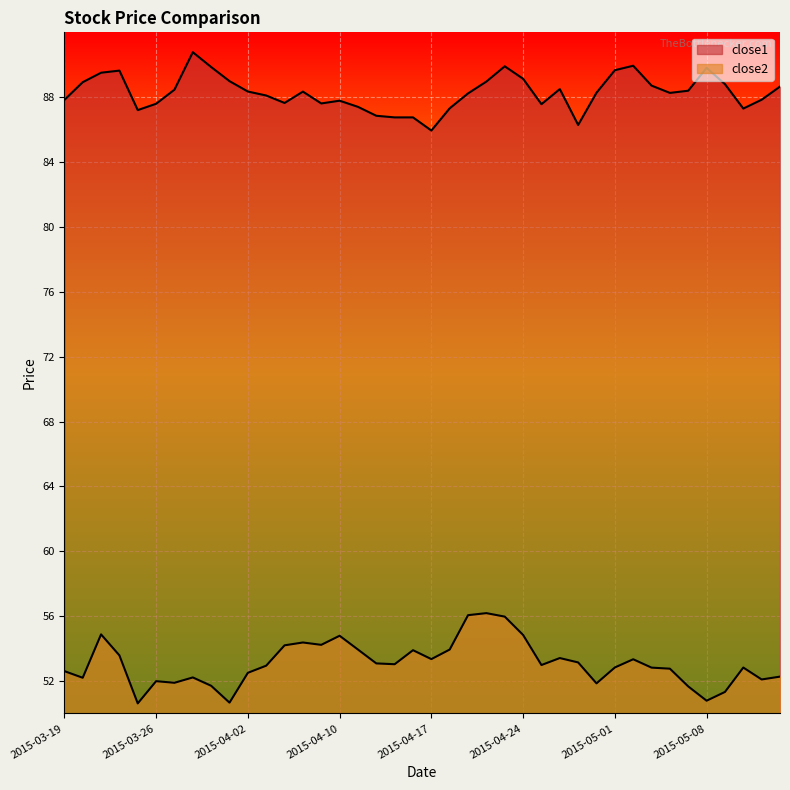

True or false: close2 and close1 cross at least once.

False